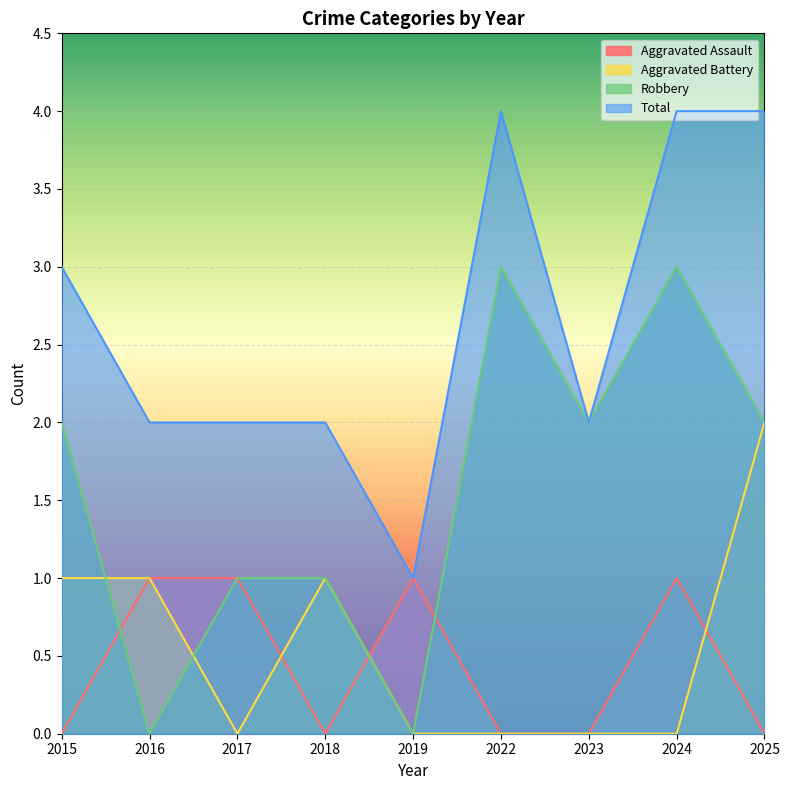

What is the value of the Aggravated Battery point at the 2nd from the left?

1